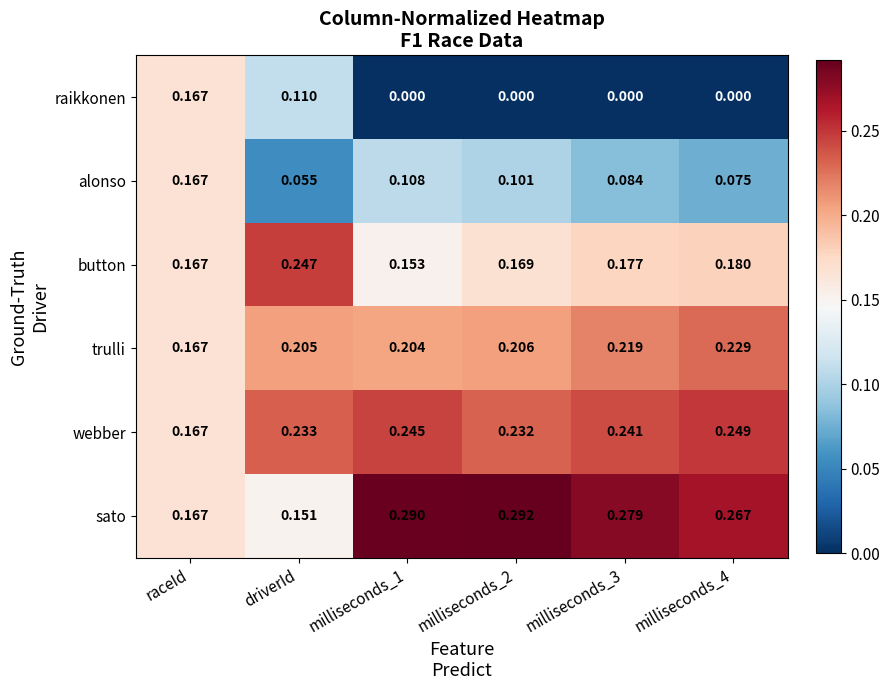

At which label does trulli reach its minimum?

raceId